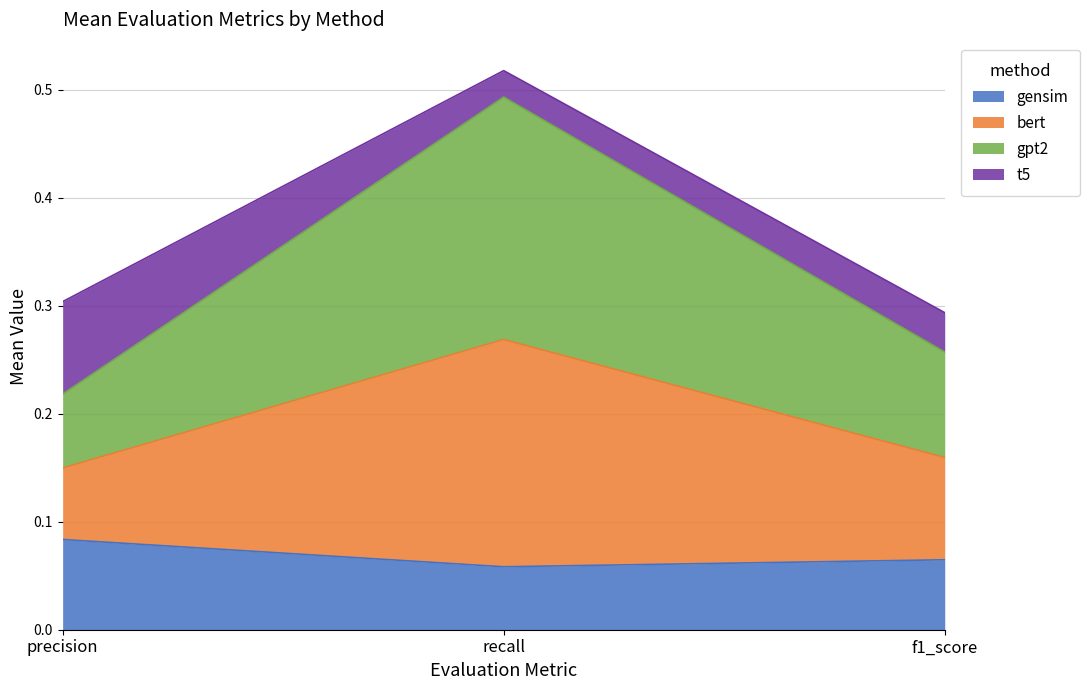

Which label corresponds to the largest value in the chart?

recall